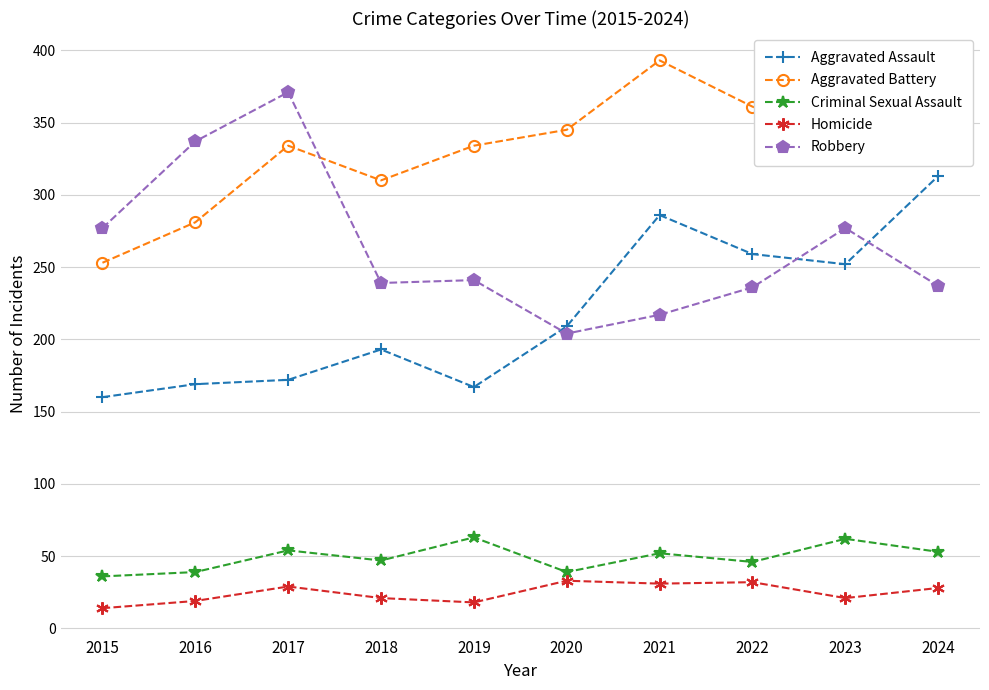

The value of Homicide at 2018 is 21. True or false?

True